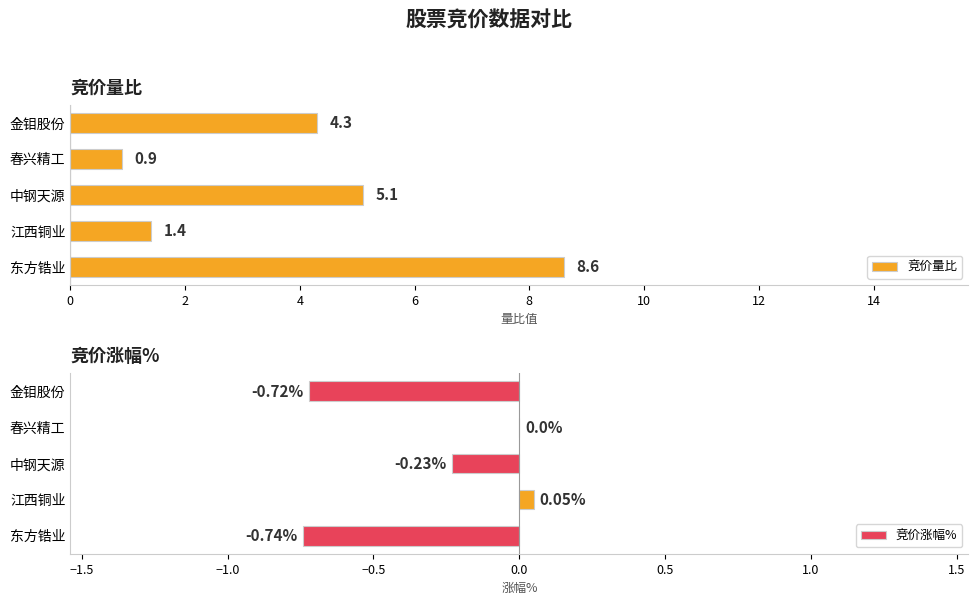

Reading left to right, list all the values displayed in this chart.

竞价量比: 0=8.6	2=1.4	4=5.1	6=0.9	8=4.3
竞价涨幅%: 0=-0.7	2=0.1	4=-0.2	6=0.0	8=-0.7